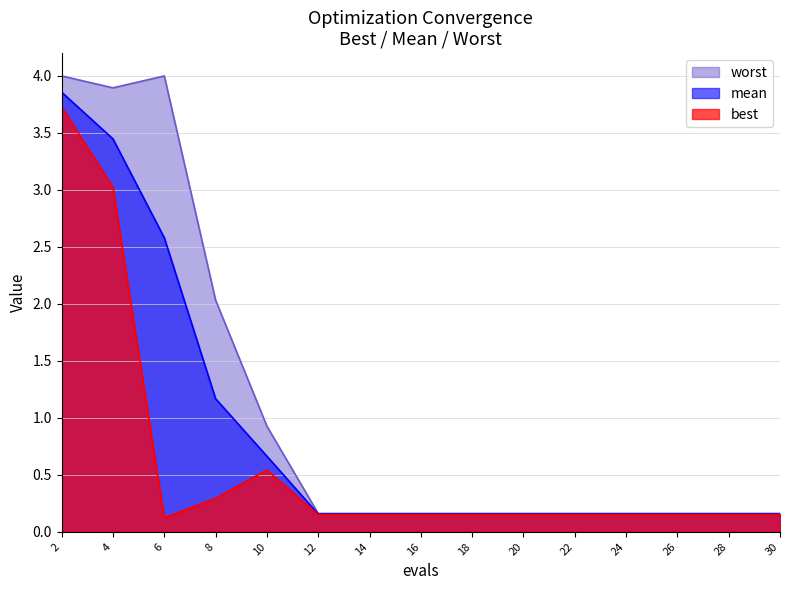

What are all the series names shown in the legend?

worst, mean, best